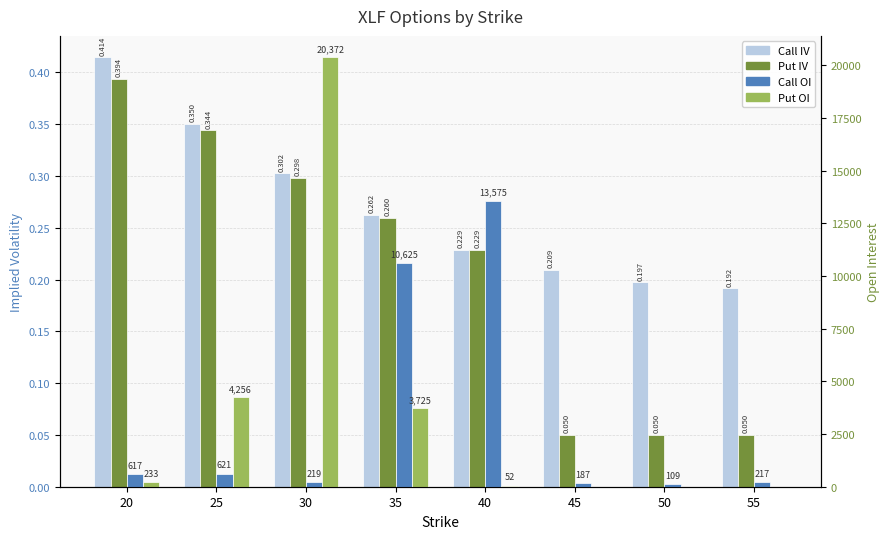

What is the difference between the maximum and second lowest values in the Call IV series?

0.2